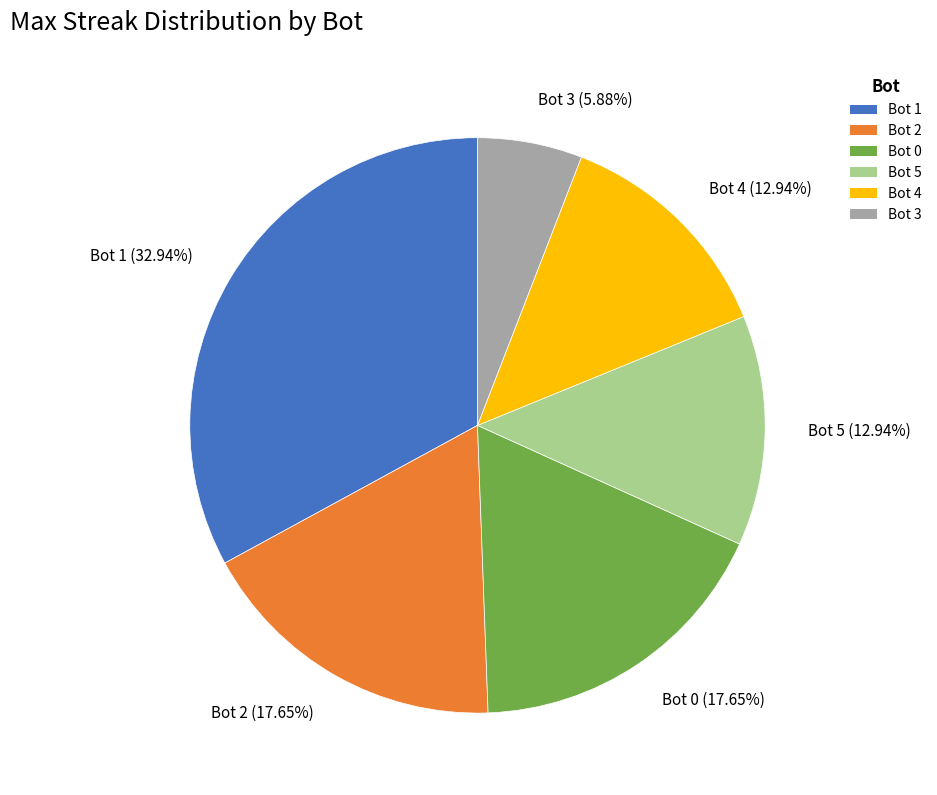

Is the sum of Bot 2 and Bot 5 greater than half?

No